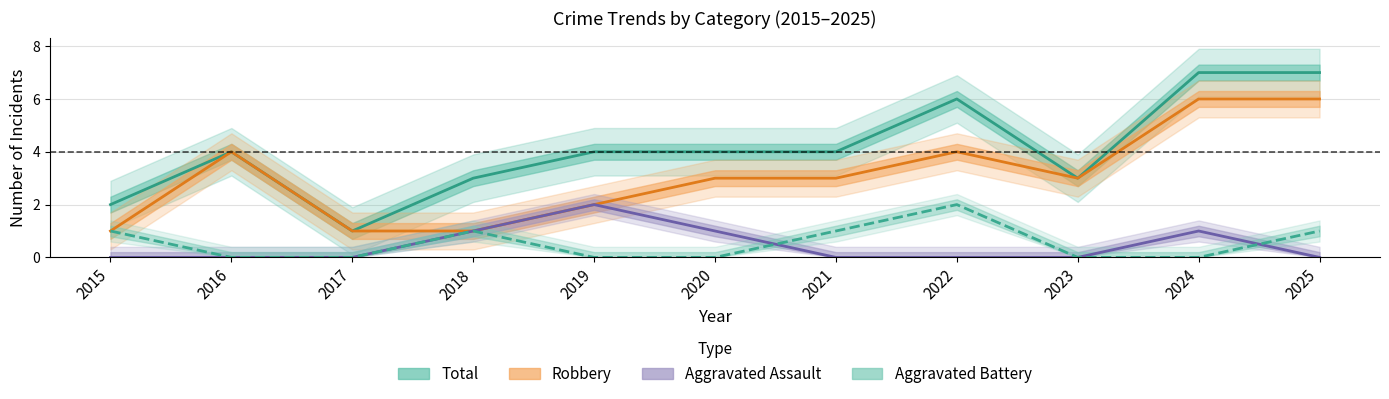

What is the difference between the maximum and minimum values in the Robbery series?

5